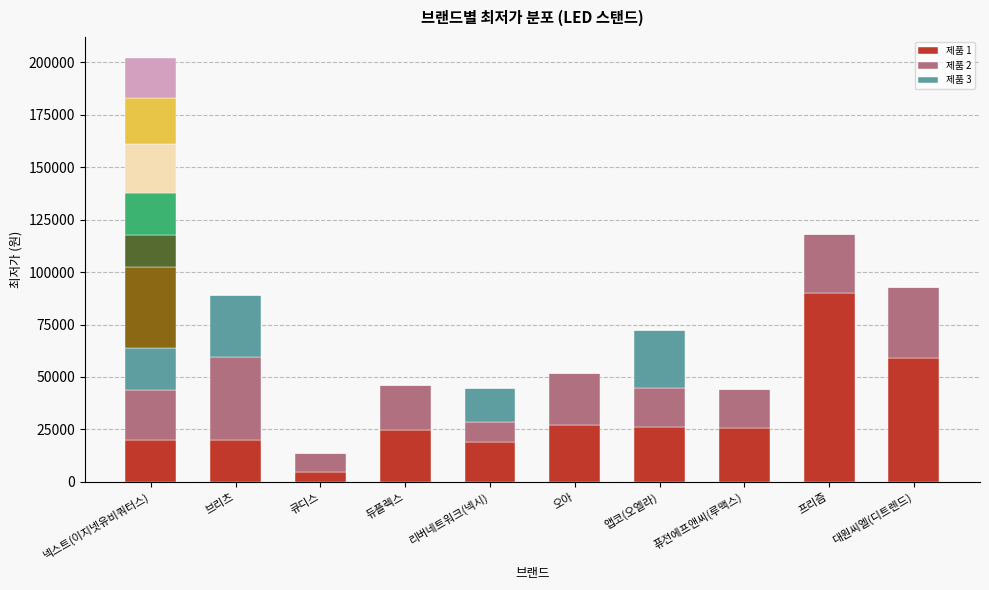

What value does the 제품 1 series have at 앱코(오엘라), to the nearest 50?

26400